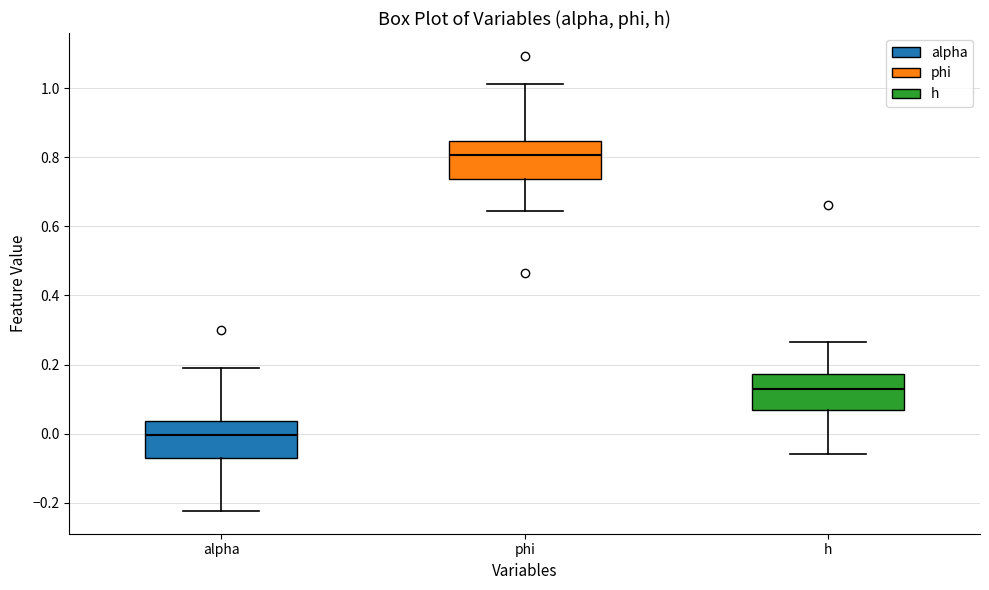

Where is the lower edge of the box for alpha on the y-axis? The values are not printed on the chart, so give them approximately, as read against the axis.

-0.08